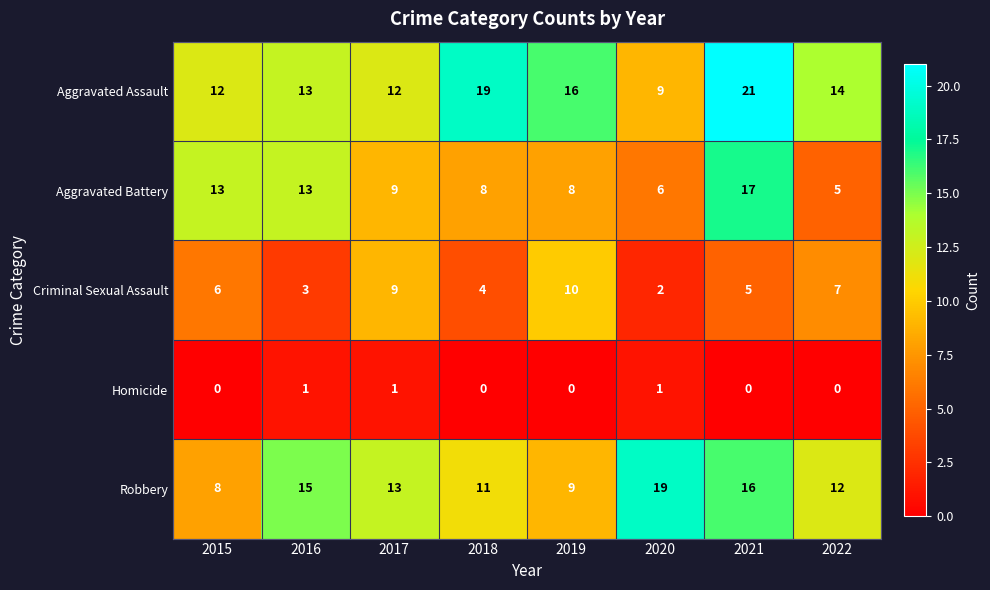

What is the average value of the Criminal Sexual Assault series?

6